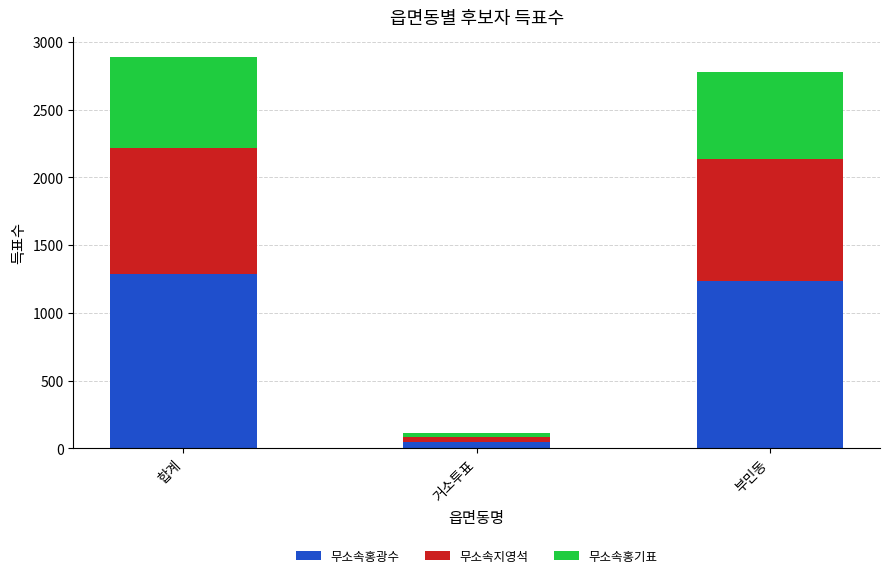

What is the sum of the 무소속홍광수 values at 합계 and 부민동?

2521